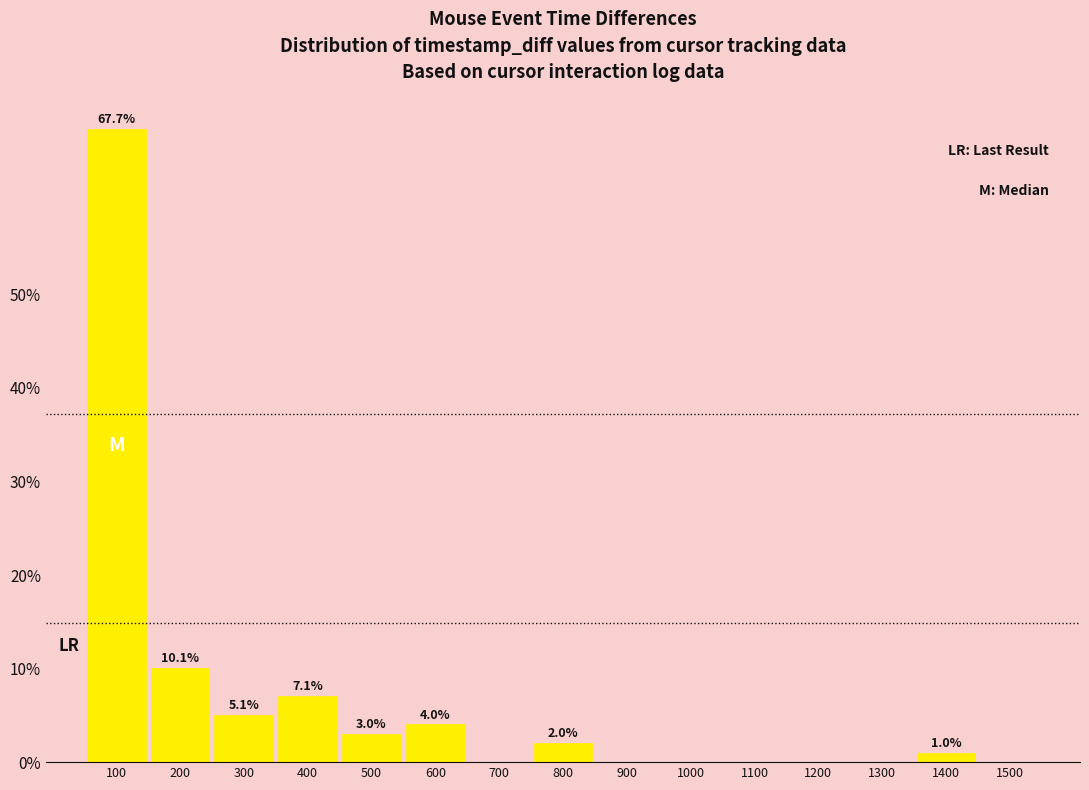

Reading left to right, what are all the values shown in this chart?

100=67.7	200=10.1	300=5.1	400=7.1	500=3.0	600=4.0	700=0.0	800=2.0	900=0.0	1000=0.0	1100=0.0	1200=0.0	1300=0.0	1400=1.0	1500=0.0